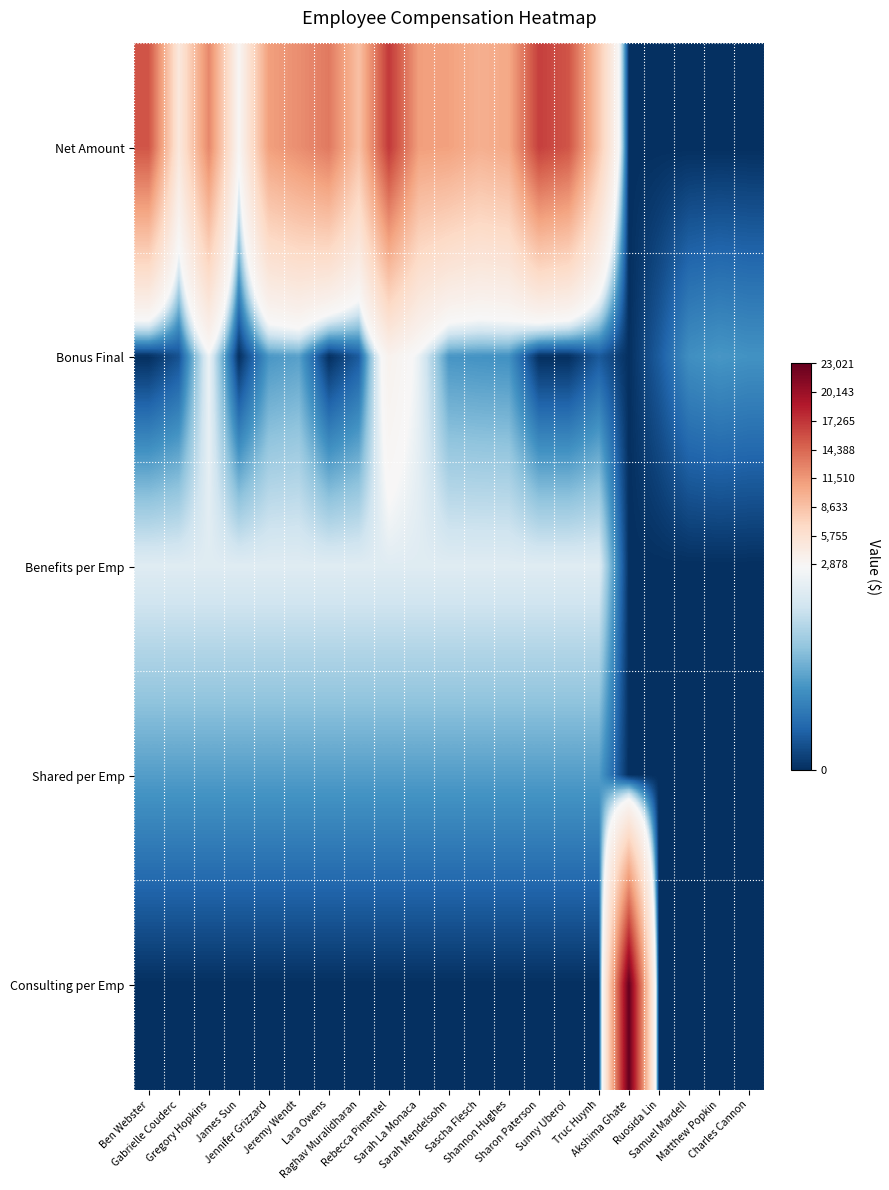

Reading right to left, transcribe all the data shown in this chart.

Net Amount: Charles Cannon=0.0	Matthew Popkin=0.0	Samuel Mardell=0.0	Ruosida Lin=0.0	Akshima Ghate=0.0	Truc Huynh=8071.7	Sunny Uberoi=15416.7	Sharon Paterson=16666.7	Shannon Hughes=10465.4	Sascha Flesch=9956.9	Sarah Mendelsohn=10931.6	Sarah La Monaca=11108.0	Rebecca Pimentel=17057.0	Raghav Muralidharan=8706.6	Lara Owens=13333.4	Jeremy Wendt=12114.2	Jennifer Grizzard=11058.1	James Sun=2926.2	Gregory Hopkins=12497.0	Gabrielle Couderc=4846.7	Ben Webster=15416.7
Bonus Final: Charles Cannon=1057.5	Matthew Popkin=1106.0	Samuel Mardell=1022.6	Ruosida Lin=448.8	Akshima Ghate=0.0	Truc Huynh=419.1	Sunny Uberoi=0.0	Sharon Paterson=0.0	Shannon Hughes=1046.5	Sascha Flesch=1064.3	Sarah Mendelsohn=1093.2	Sarah La Monaca=2458.2	Rebecca Pimentel=3411.4	Raghav Muralidharan=435.3	Lara Owens=0.0	Jeremy Wendt=1211.4	Jennifer Grizzard=1105.8	James Sun=0.0	Gregory Hopkins=2499.4	Gabrielle Couderc=340.4	Ben Webster=0.0
Benefits per Emp: Charles Cannon=0.0	Matthew Popkin=0.0	Samuel Mardell=0.0	Ruosida Lin=0.0	Akshima Ghate=0.0	Truc Huynh=2330.2	Sunny Uberoi=2330.2	Sharon Paterson=2330.2	Shannon Hughes=2330.2	Sascha Flesch=2330.2	Sarah Mendelsohn=2330.2	Sarah La Monaca=2330.2	Rebecca Pimentel=2330.2	Raghav Muralidharan=2330.2	Lara Owens=2330.2	Jeremy Wendt=2330.2	Jennifer Grizzard=2330.2	James Sun=2330.2	Gregory Hopkins=2330.2	Gabrielle Couderc=2330.2	Ben Webster=2330.2
Shared per Emp: Charles Cannon=0.0	Matthew Popkin=0.0	Samuel Mardell=0.0	Ruosida Lin=0.0	Akshima Ghate=0.0	Truc Huynh=1180.7	Sunny Uberoi=1180.7	Sharon Paterson=1180.7	Shannon Hughes=1180.7	Sascha Flesch=1180.7	Sarah Mendelsohn=1180.7	Sarah La Monaca=1180.7	Rebecca Pimentel=1180.7	Raghav Muralidharan=1180.7	Lara Owens=1180.7	Jeremy Wendt=1180.7	Jennifer Grizzard=1180.7	James Sun=1180.7	Gregory Hopkins=1180.7	Gabrielle Couderc=1180.7	Ben Webster=1180.7
Consulting per Emp: Charles Cannon=0.0	Matthew Popkin=0.0	Samuel Mardell=0.0	Ruosida Lin=0.0	Akshima Ghate=23020.7	Truc Huynh=0.0	Sunny Uberoi=0.0	Sharon Paterson=0.0	Shannon Hughes=0.0	Sascha Flesch=0.0	Sarah Mendelsohn=0.0	Sarah La Monaca=0.0	Rebecca Pimentel=0.0	Raghav Muralidharan=0.0	Lara Owens=0.0	Jeremy Wendt=0.0	Jennifer Grizzard=0.0	James Sun=0.0	Gregory Hopkins=0.0	Gabrielle Couderc=0.0	Ben Webster=0.0